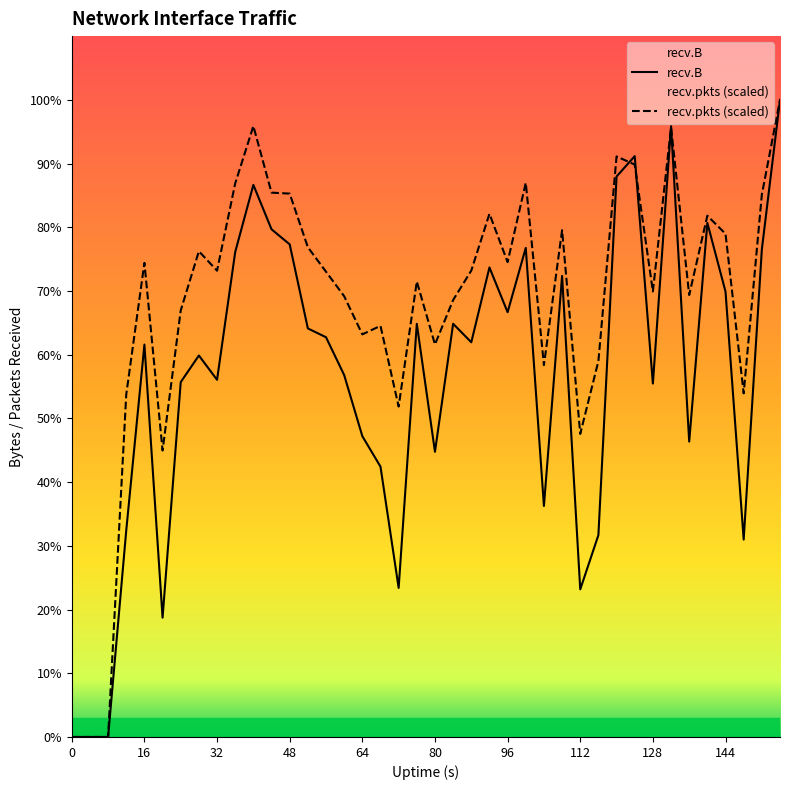

List the series in order of their overall mean, highest first.

recv.pkts (scaled), recv.B